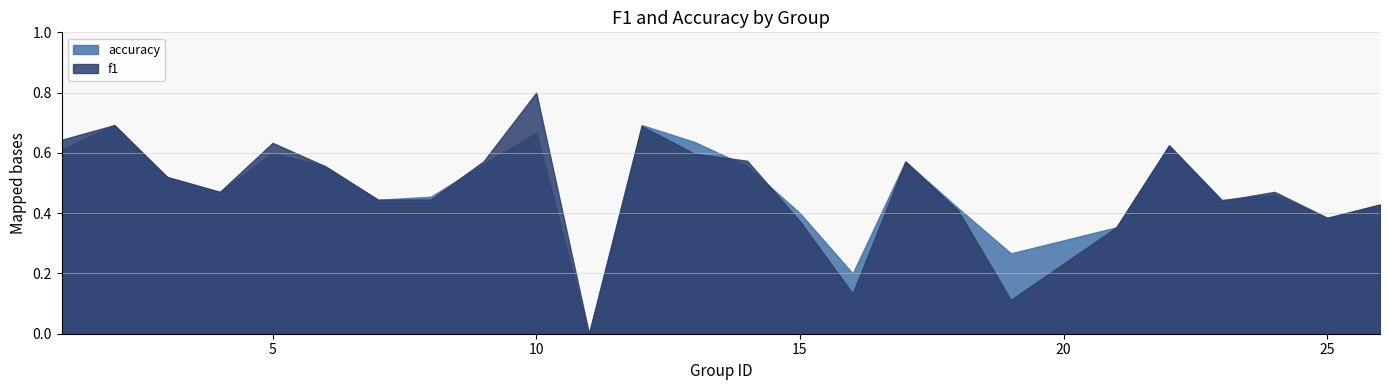

List the series in order of their peak value, highest first.

f1, accuracy